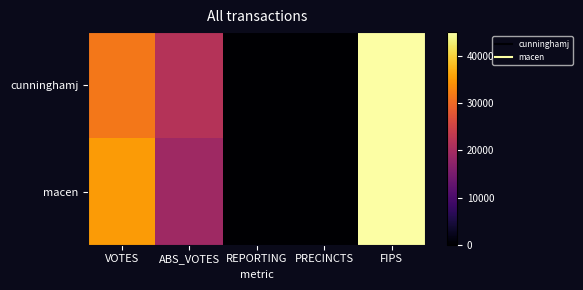

Which series changed the most between ABS_VOTES and REPORTING?

cunninghamj